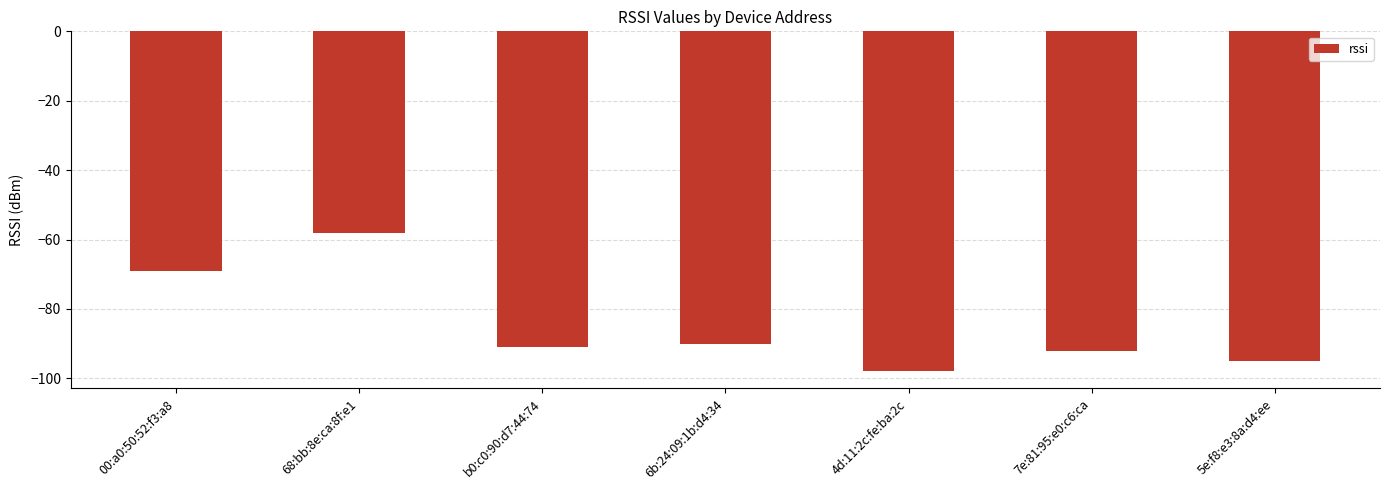

List the labels in order of value, largest first.

68:bb:8e:ca:8f:e1, 00:a0:50:52:f3:a8, 6b:24:09:1b:d4:34, b0:c0:90:d7:44:74, 7e:81:95:e0:c6:ca, 5e:f8:e3:8a:d4:ee, 4d:11:2c:fe:ba:2c